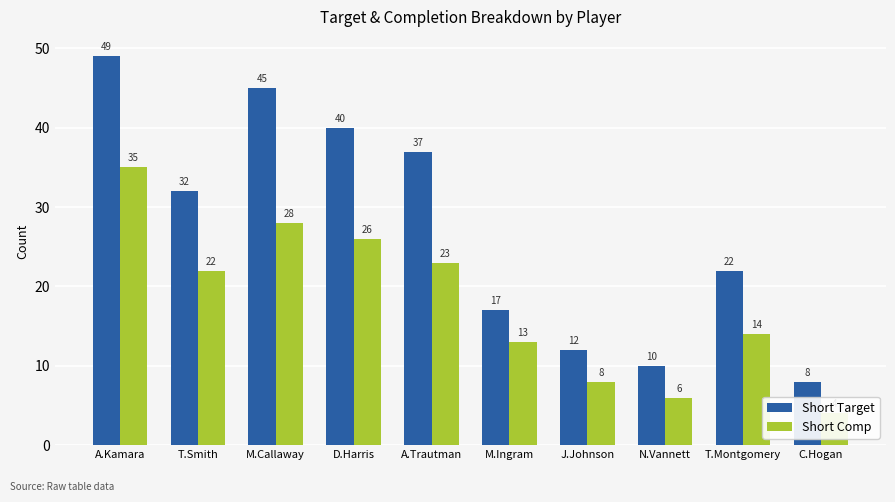

What is the average value of the Short Target series?

27